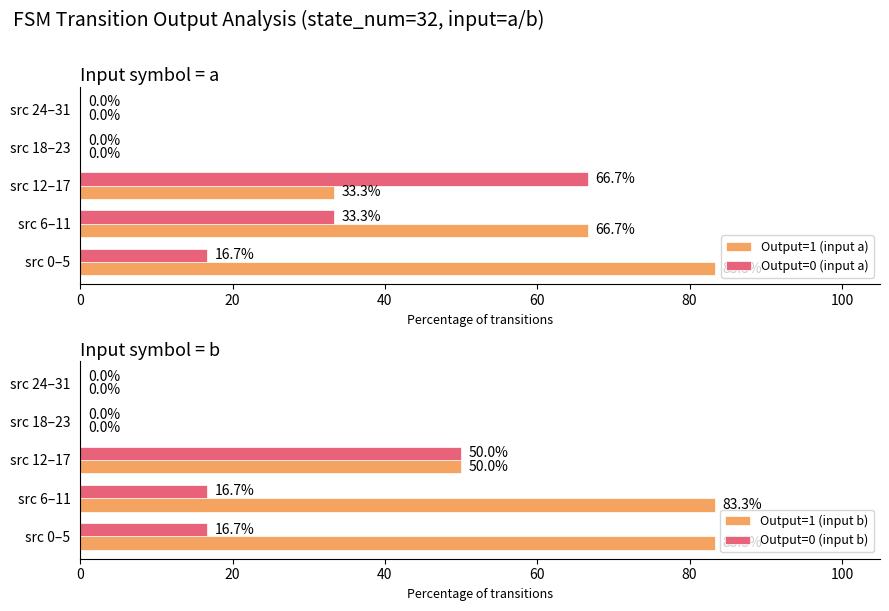

Count the number of categories in the chart.

5